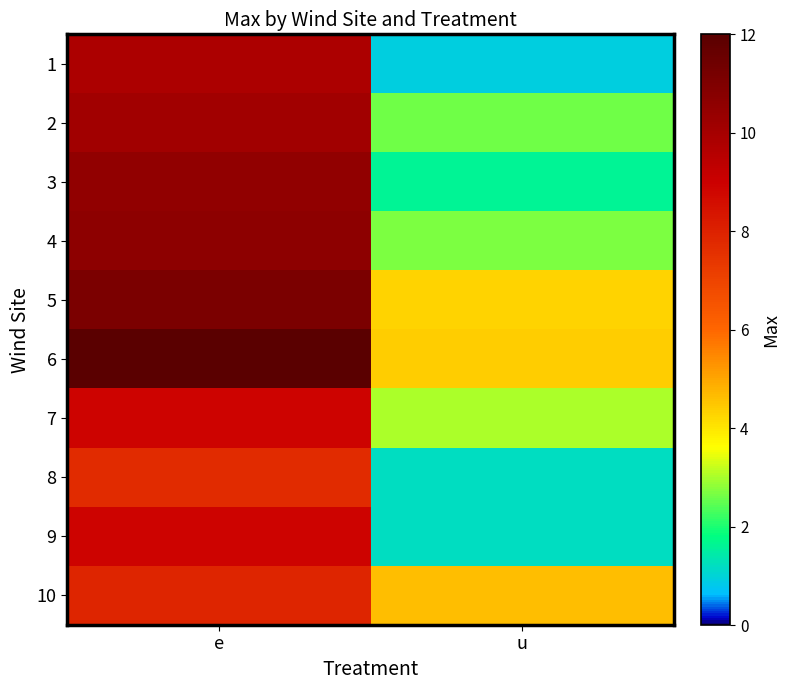

List the series in order of their peak value, highest first.

6, 5, 4, 3, 2, 1, 7, 9, 10, 8